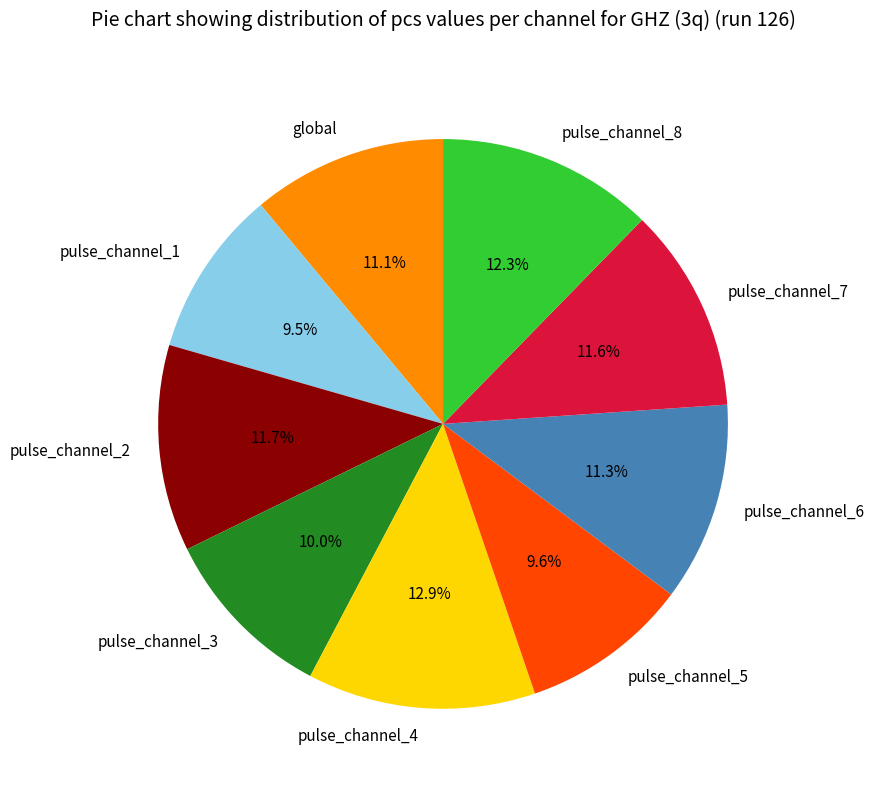

The pulse_channel_8 slice represents 1% of the pie. True or false?

False